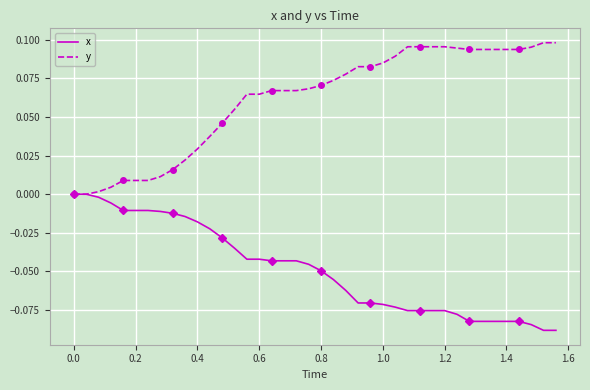

Is this an area chart (filled region under the line)?

No